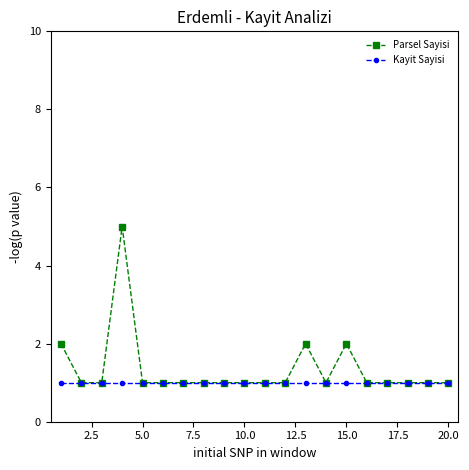

What is the value of the Parsel Sayisi point at the 7th from the left?

1